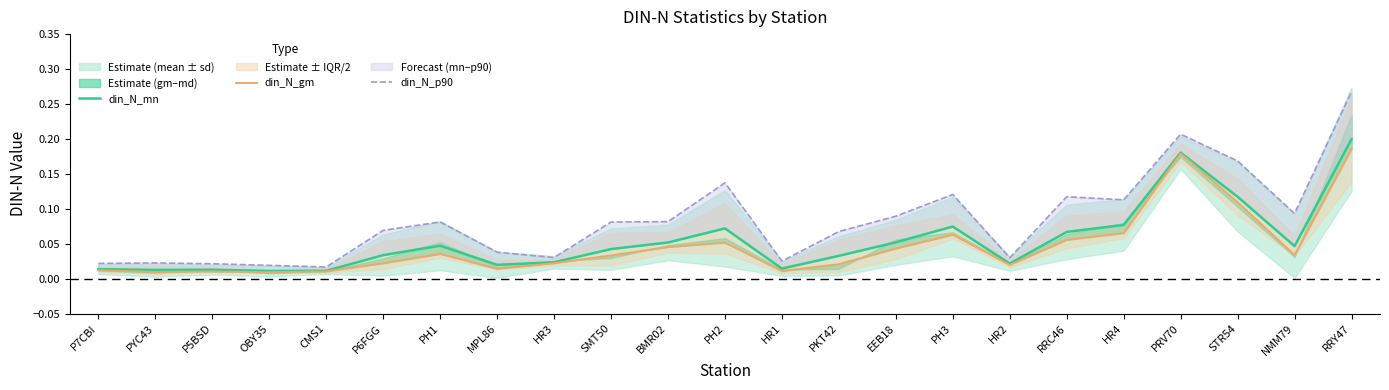

Rank the series by their maximum value, from lowest to highest.

din_N_gm, din_N_mn, din_N_p90